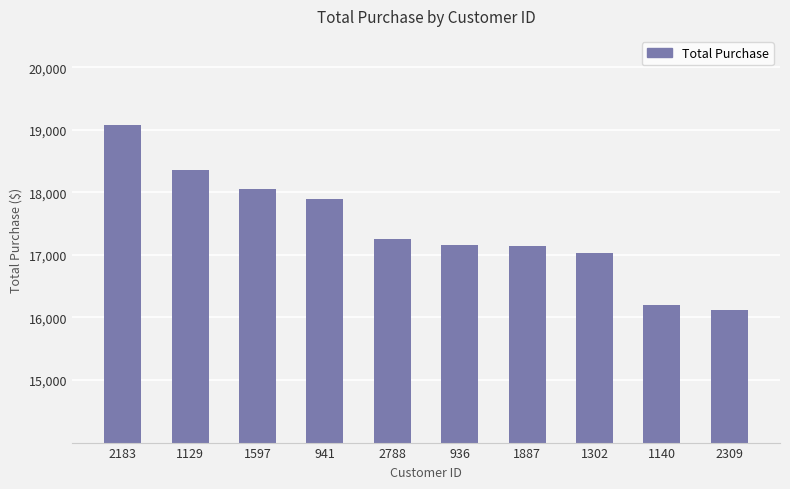

What position from the right is 1140?

2